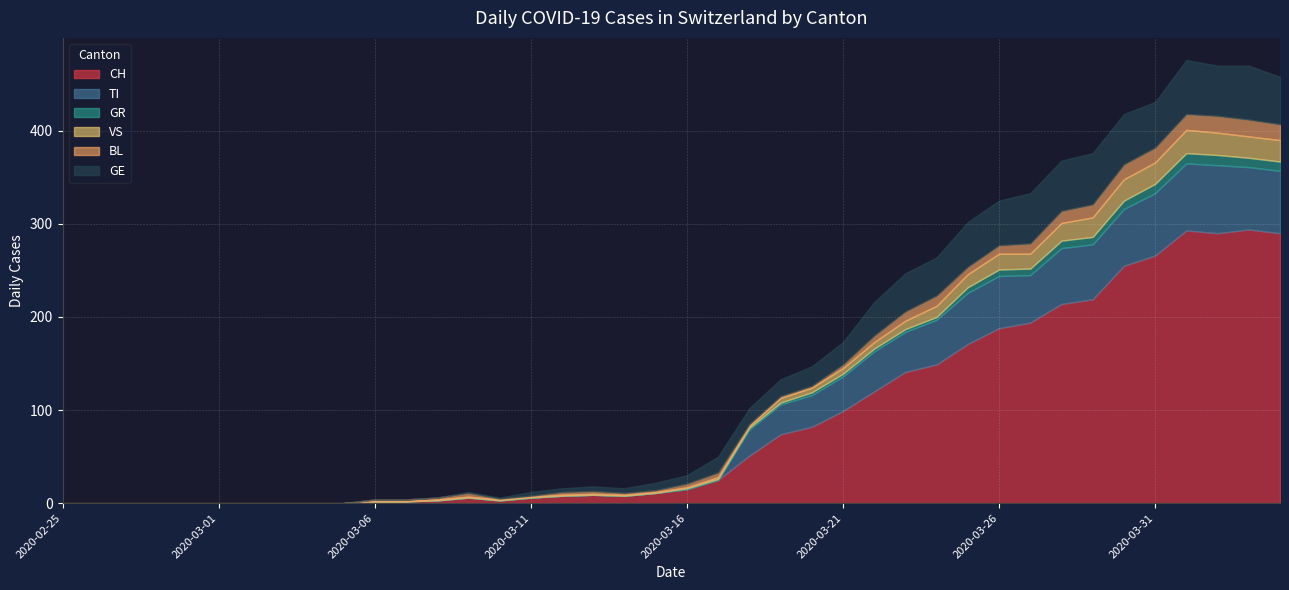

What is the label of the 38th point from the left?

2020-04-02